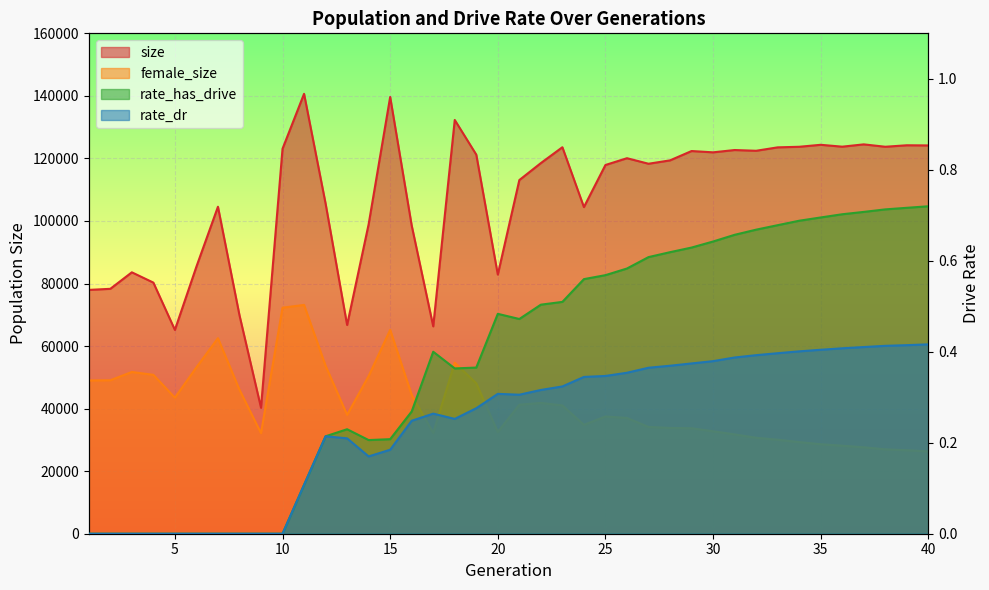

Where is the first local minimum for rate_dr?

14